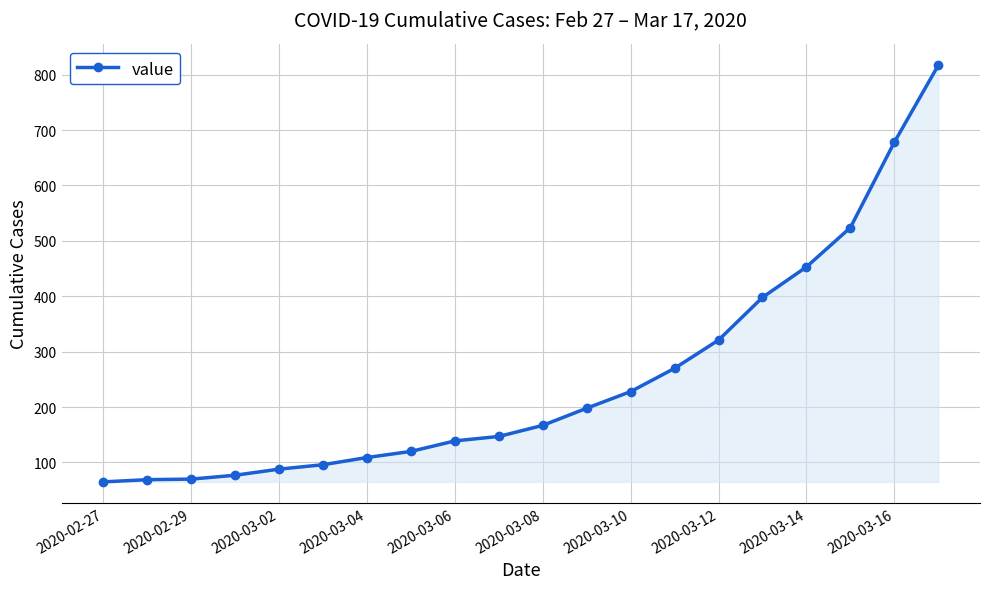

What is the maximum value shown in the chart?

817